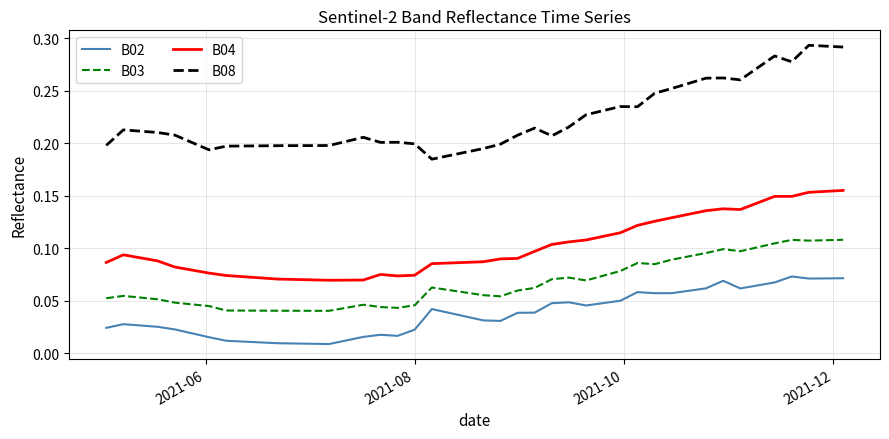

Is this an area chart (filled region under the line)?

No